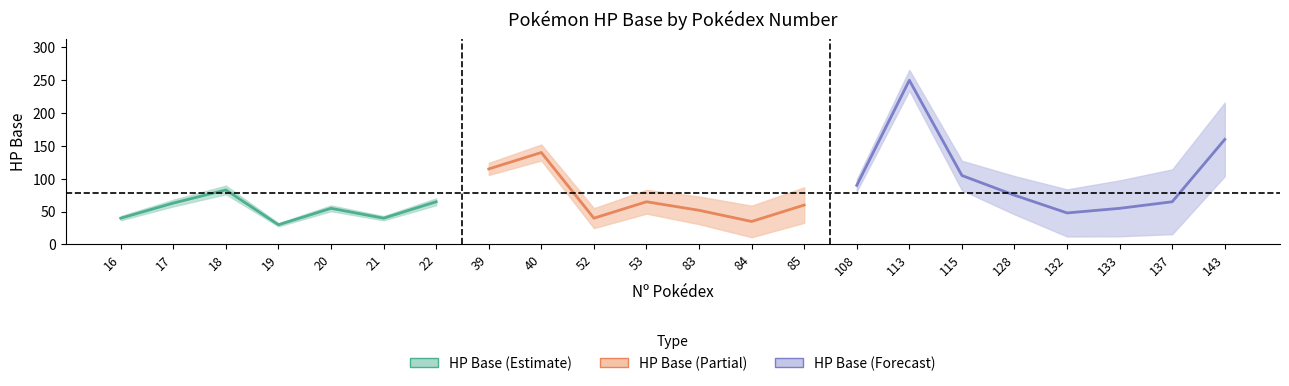

What is the change in value from 16 to 20?

+15